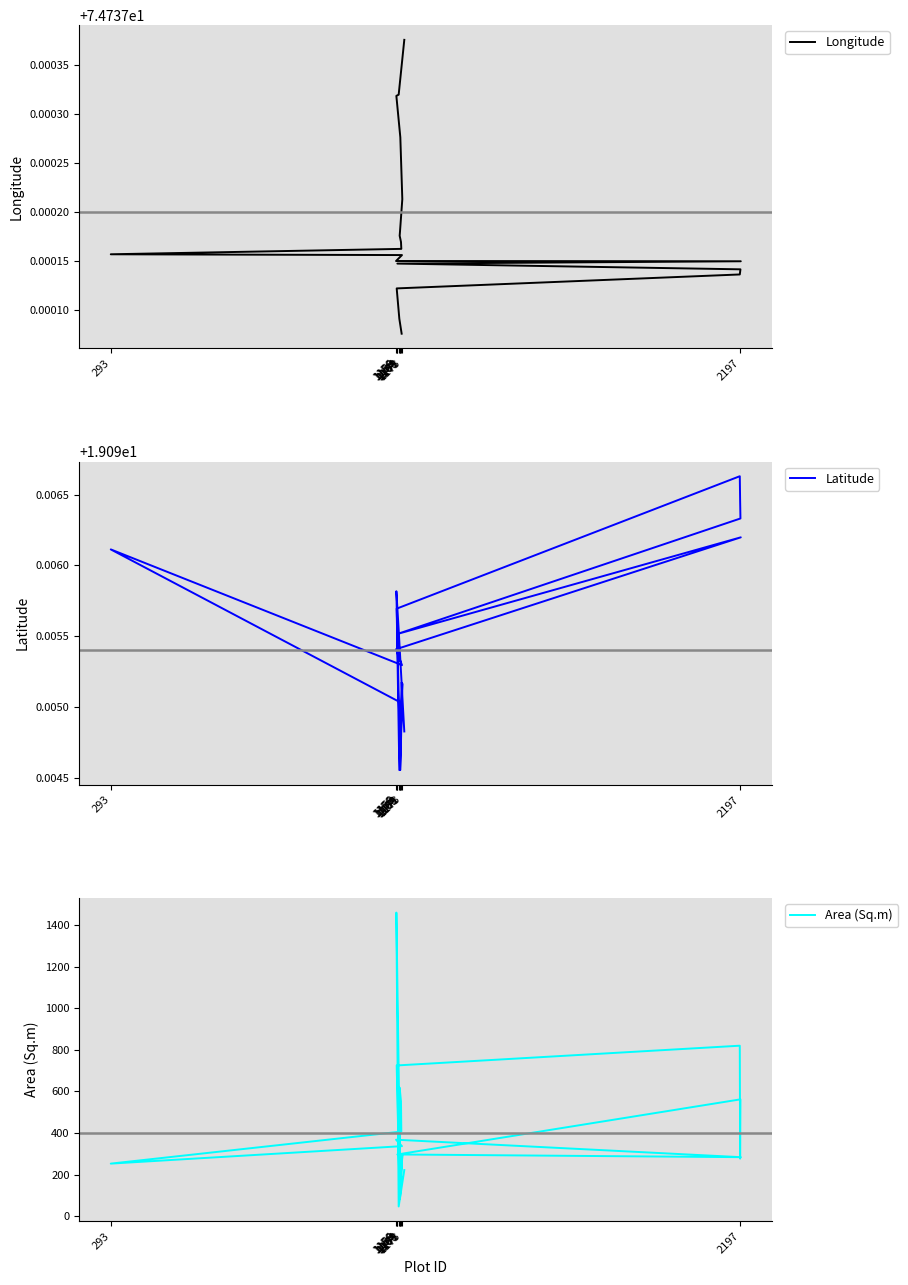

Is it true that Longitude equals 130.3 at 11?

False